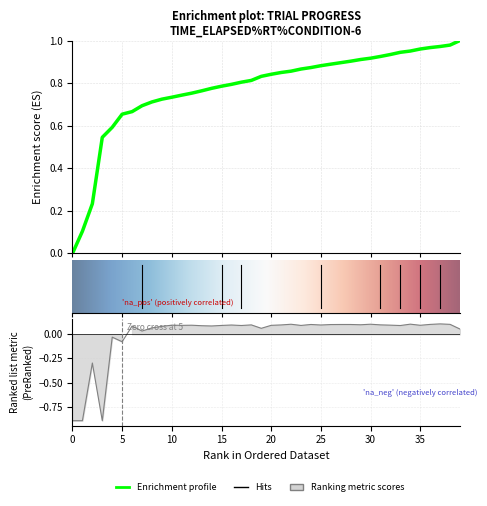

What is the difference between the values at 32 and 19?

0.1